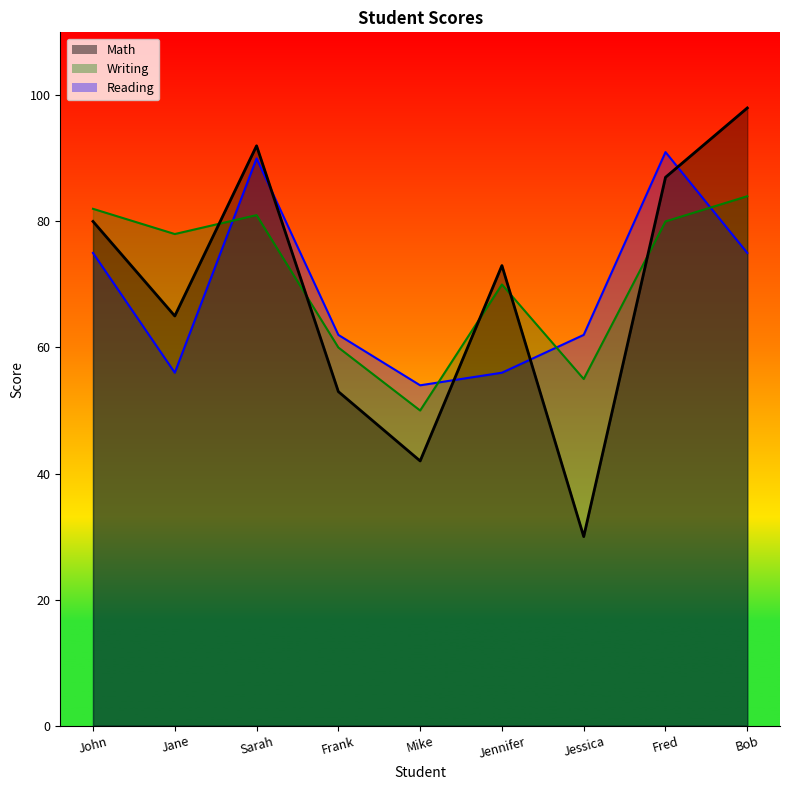

Where is Writing nearest to the value 67?

Jennifer